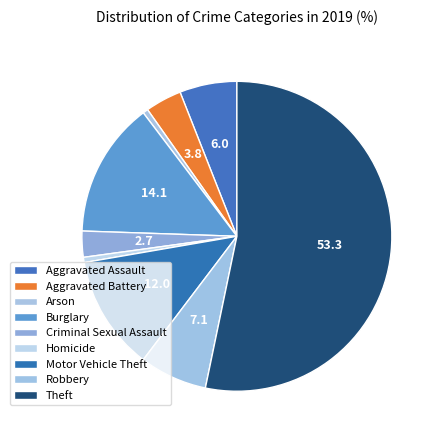

Is the sum of Robbery and Burglary greater than half?

No